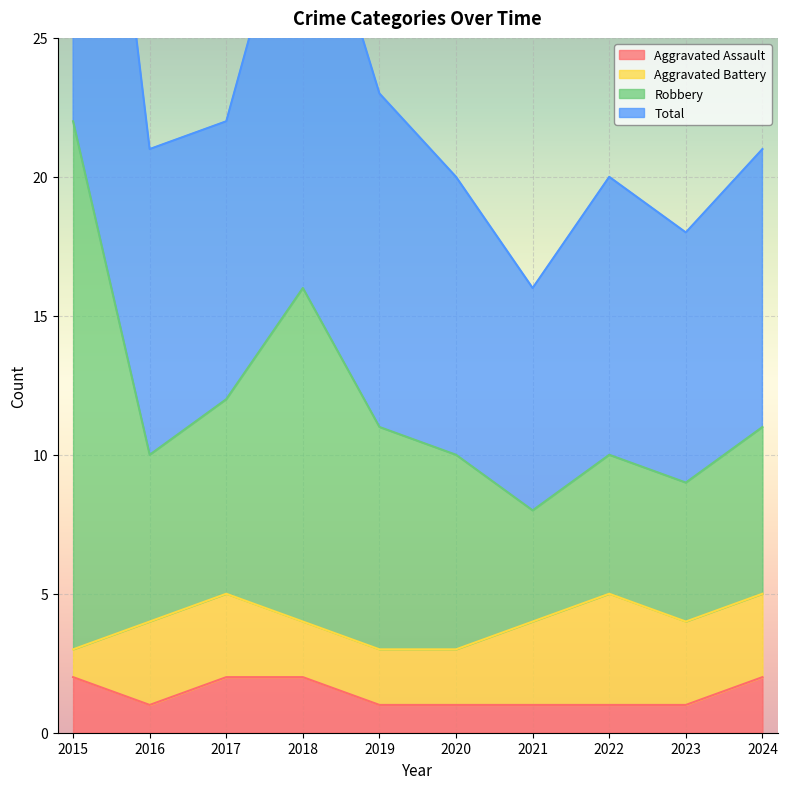

The Aggravated Assault series shows 1 at 2016. True or false?

True